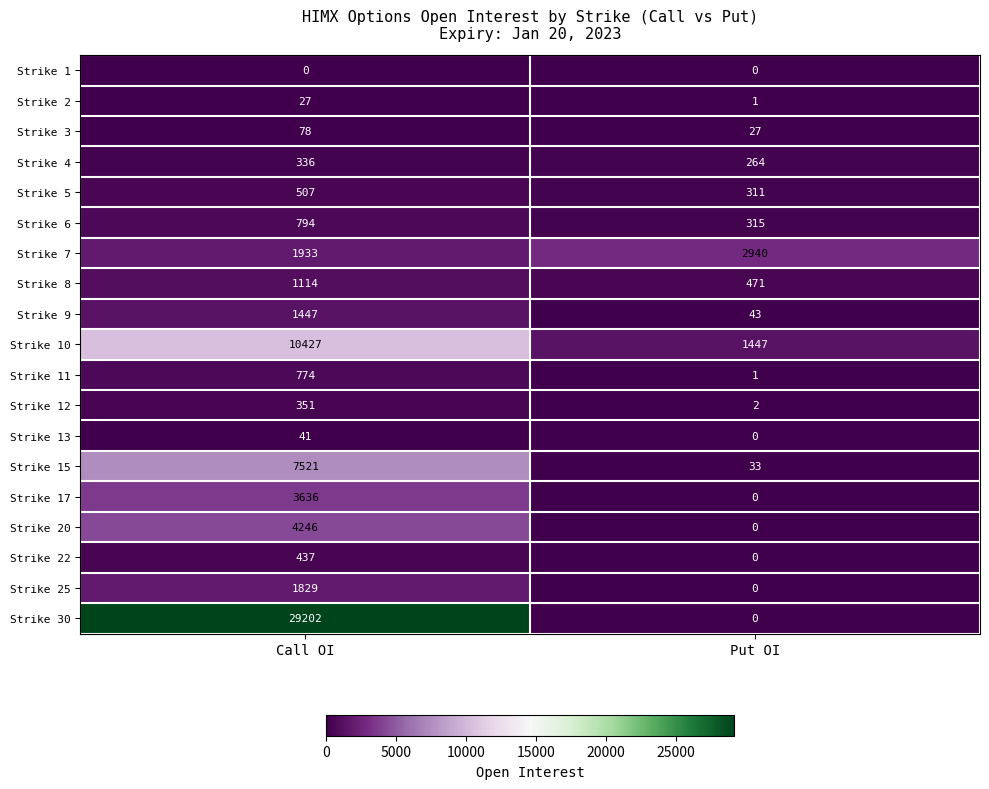

What is the maximum value shown in the chart?

29202